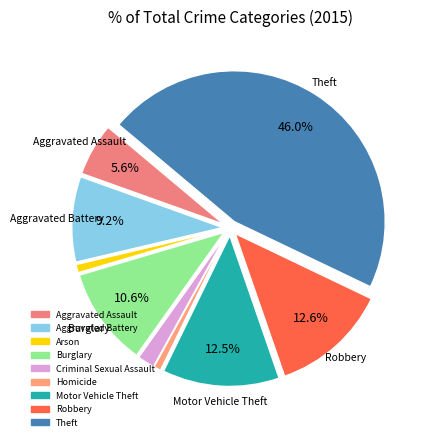

To the nearest percent, what percentage of the pie is Aggravated Assault?

6%